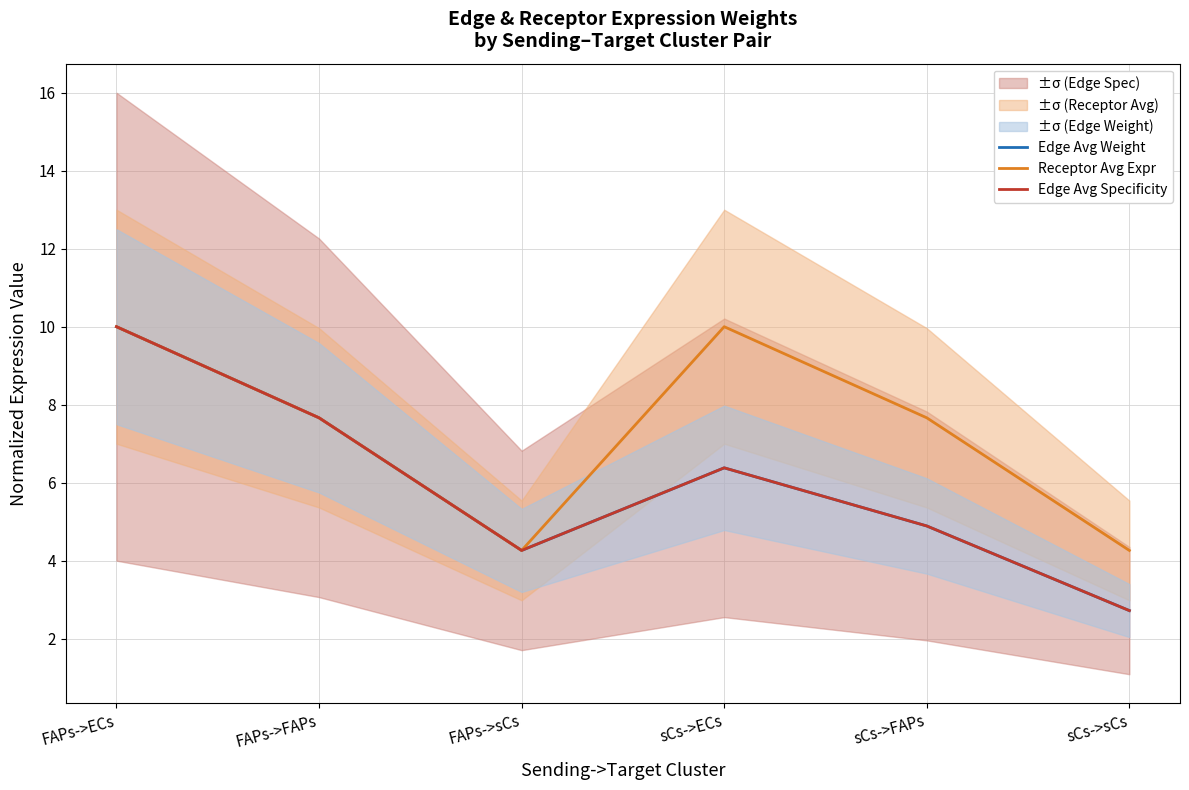

What is the label of the 2nd point from the right?

sCs->FAPs